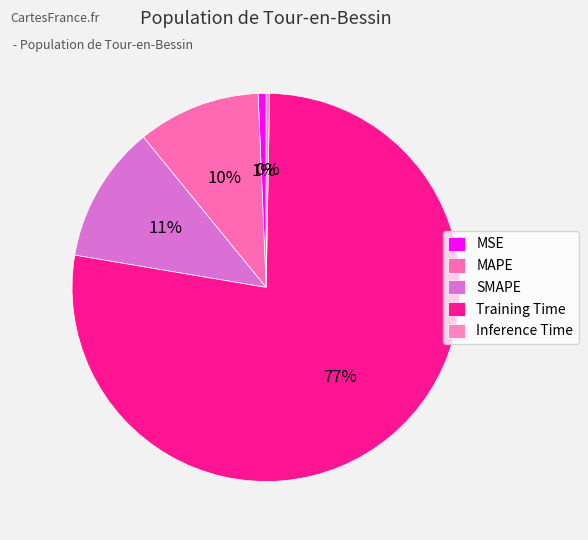

Which slice represents more than half of the pie?

Training Time